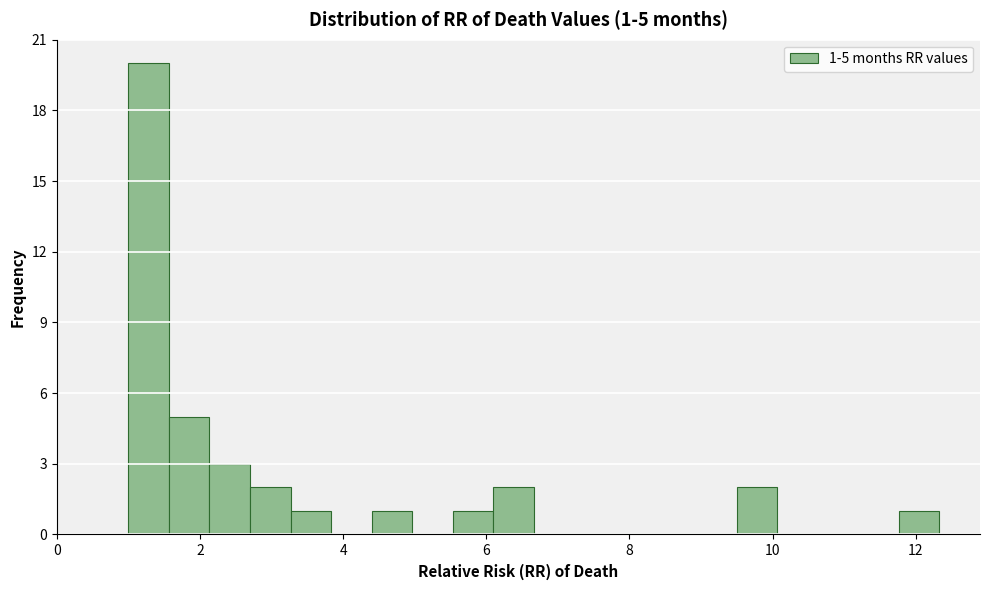

Read against the x-axis, roughly where is the centre of the tallest bar?

1.2